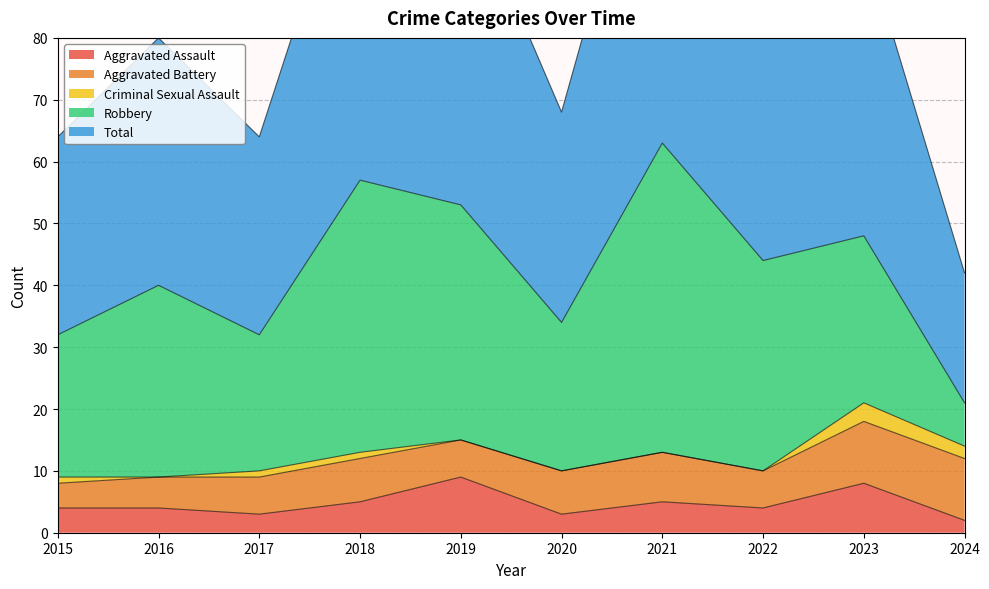

What is the difference between the second highest and minimum values in the Robbery series?

37